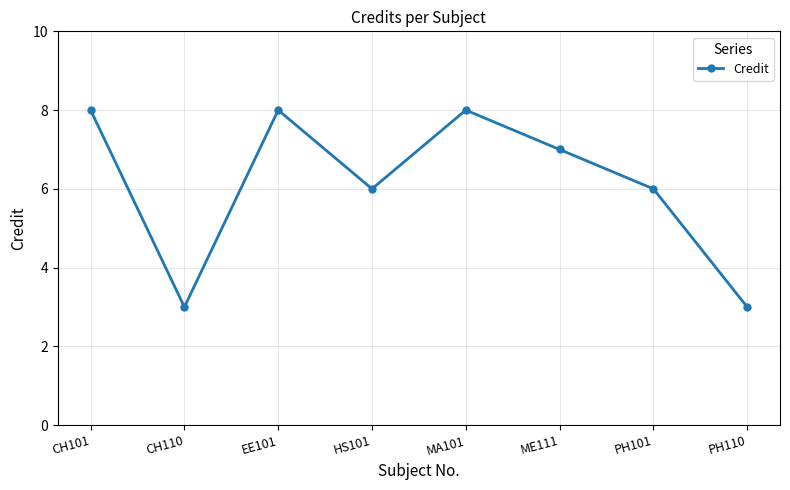

How many points are lower than both their immediate neighbors (excluding endpoints)?

2